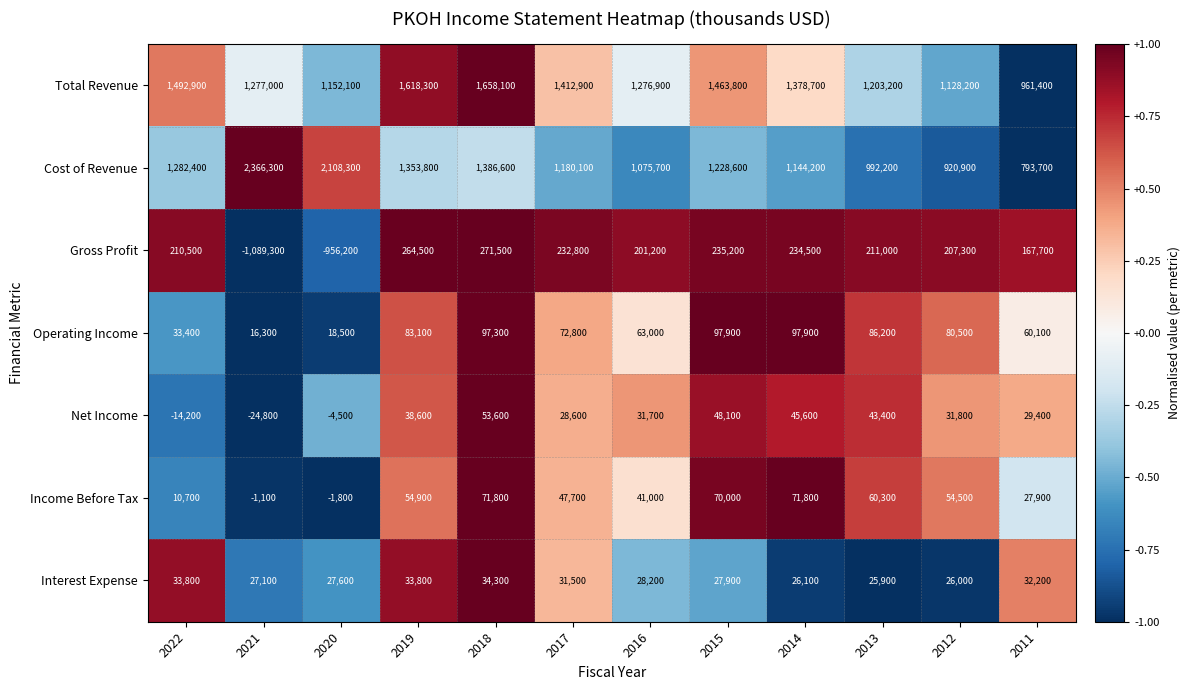

Which series has the largest total across all categories?

Total Revenue